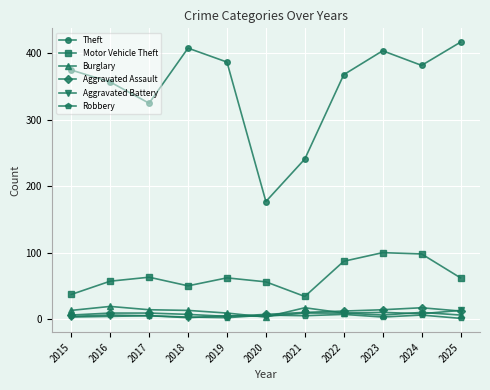

What are all the series names shown in the legend?

Theft, Motor Vehicle Theft, Burglary, Aggravated Assault, Aggravated Battery, Robbery